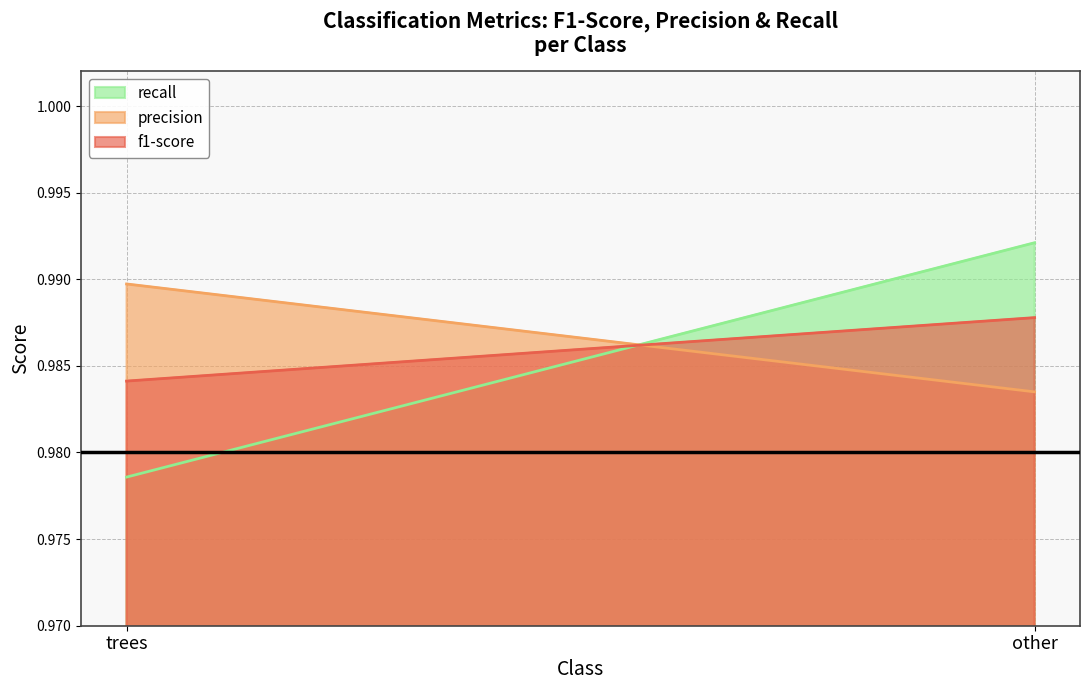

At trees, list the series in order from largest to smallest.

precision, f1-score, recall